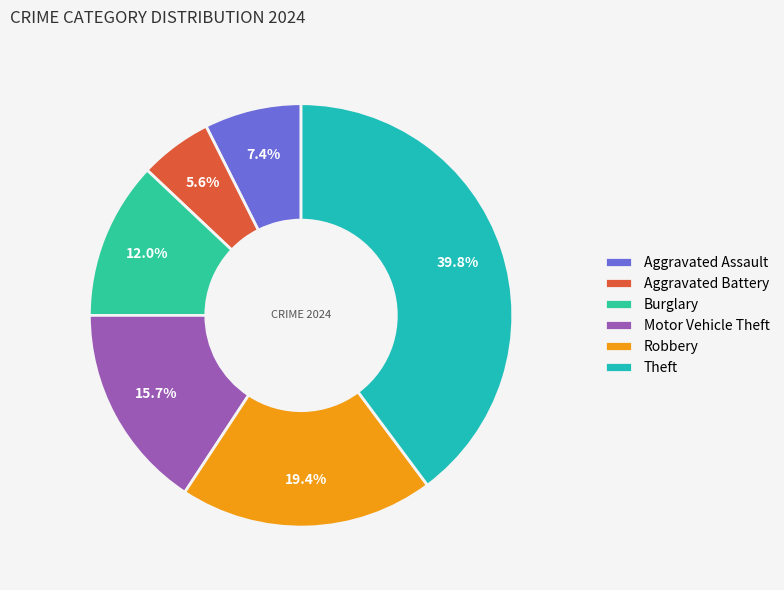

What percentage is the Burglary slice, to the nearest percent?

12%